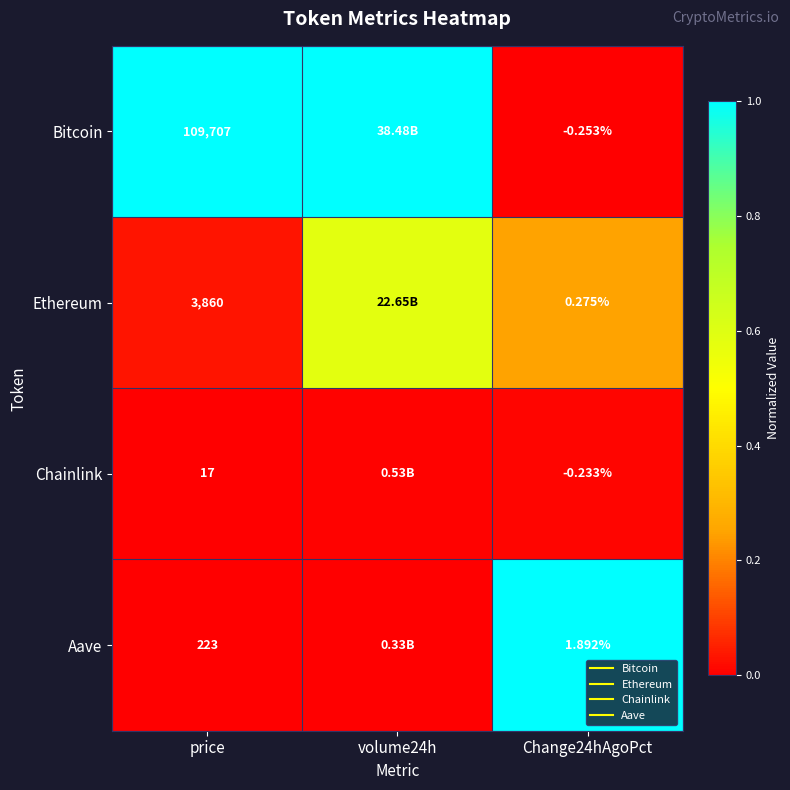

What is the difference between the maximum and second lowest values in the Ethereum series?

0.3